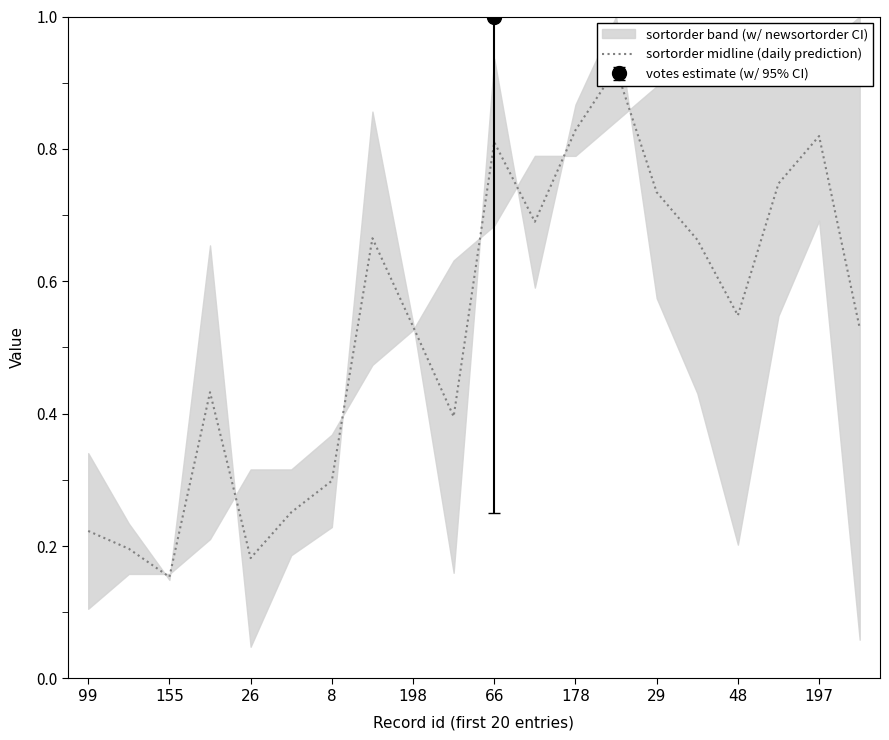

What is the greatest value displayed?

0.9